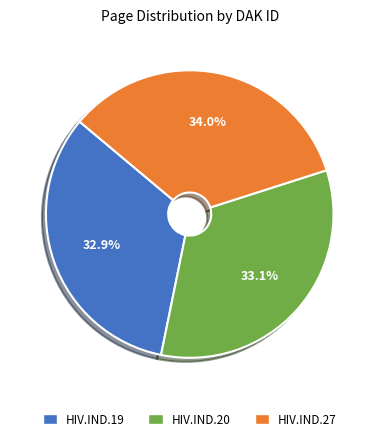

Do HIV.IND.19 and HIV.IND.27 together represent more than half of the pie?

Yes